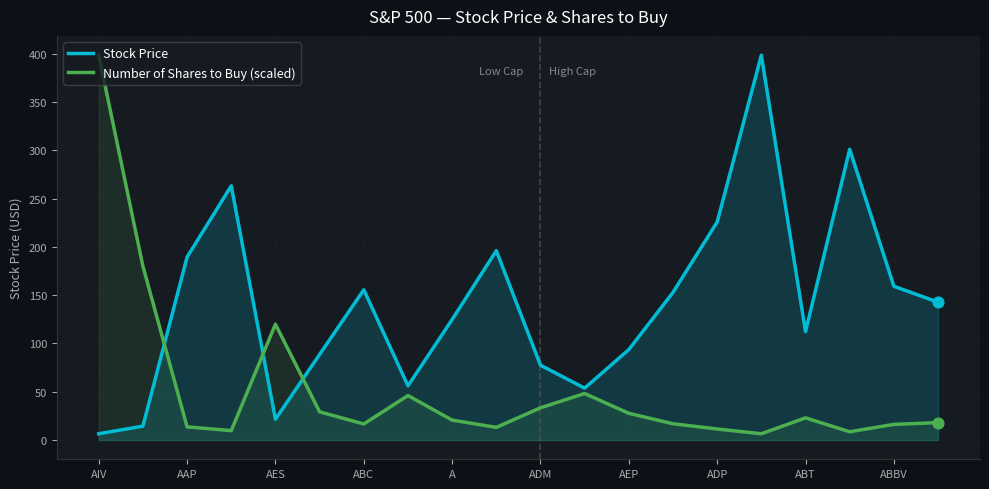

Is the value of Stock Price at 17 greater than the value of Number of Shares to Buy (scaled) at 13?

Yes